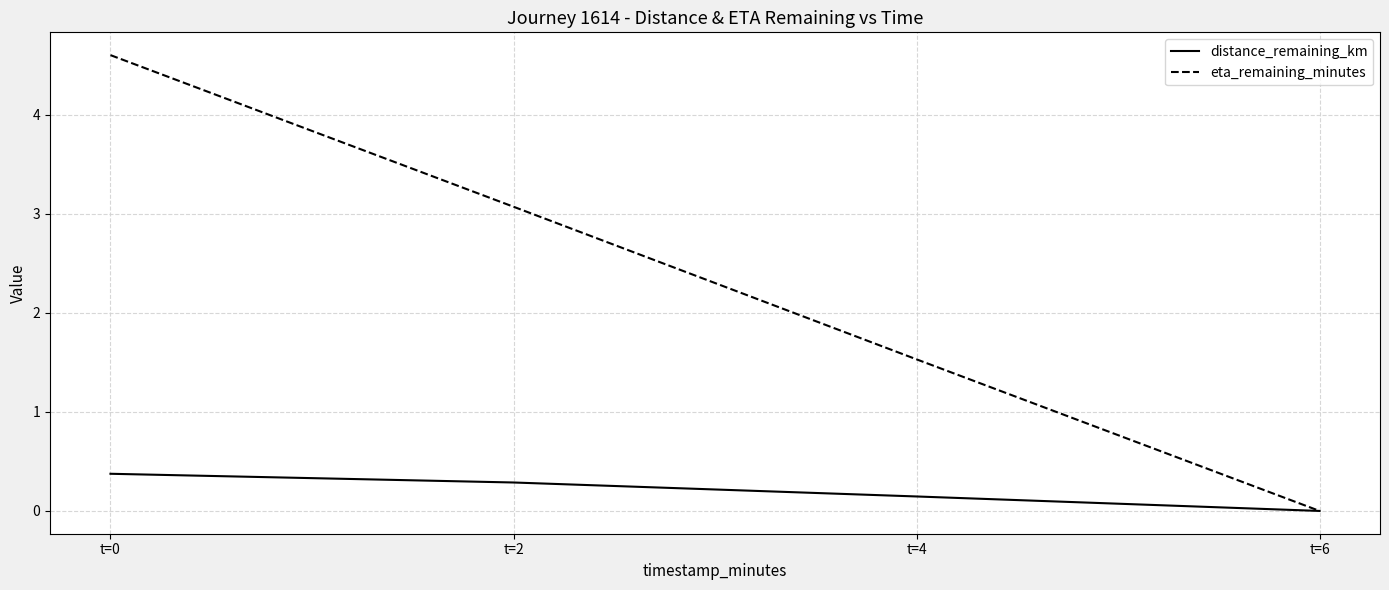

Reading left to right, transcribe all the data shown in this chart.

distance_remaining_km: t=0=0.4	t=2=0.3	t=4=0.1	t=6=0.0
eta_remaining_minutes: t=0=4.6	t=2=3.1	t=4=1.5	t=6=0.0